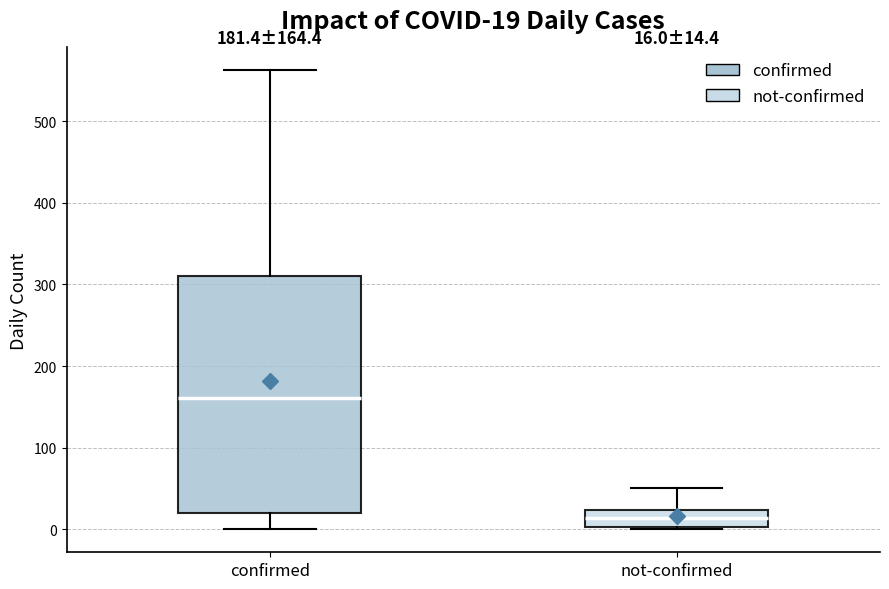

Which box is the tallest, from its lower edge to its upper edge?

confirmed